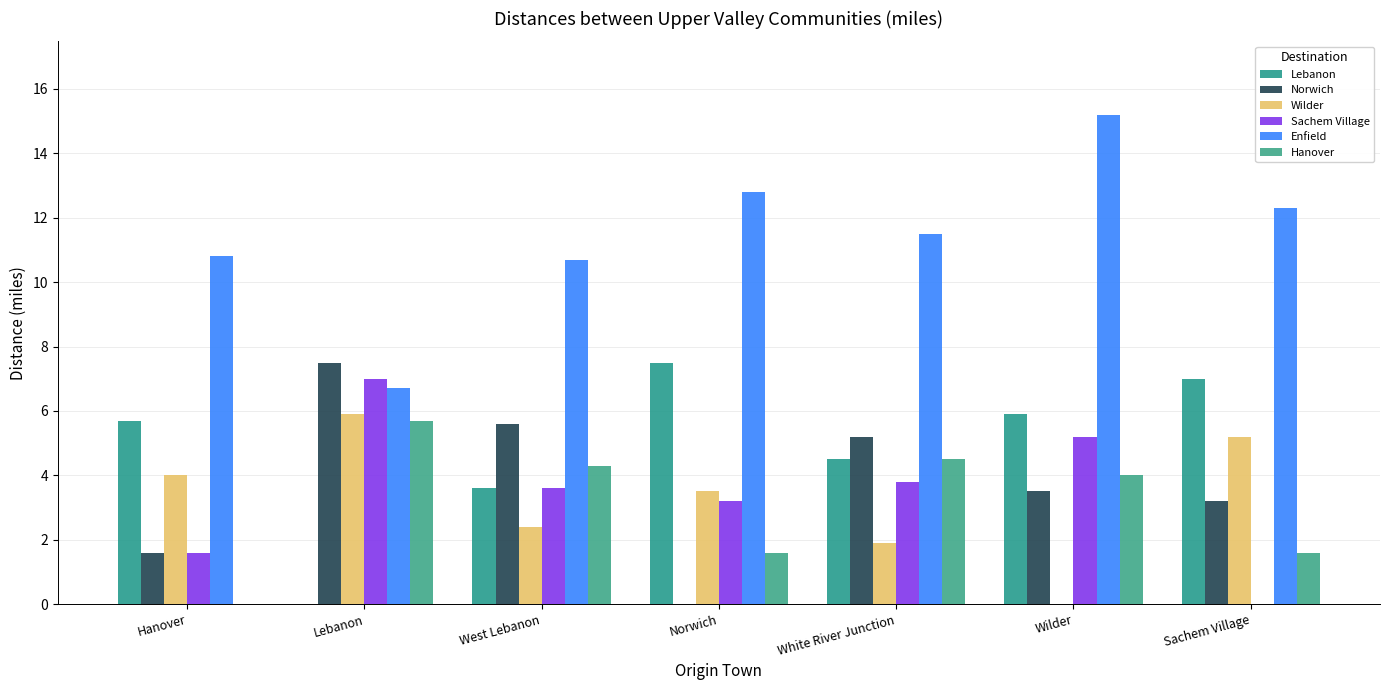

What is the difference between the maximum and second lowest values in the Lebanon series?

3.9